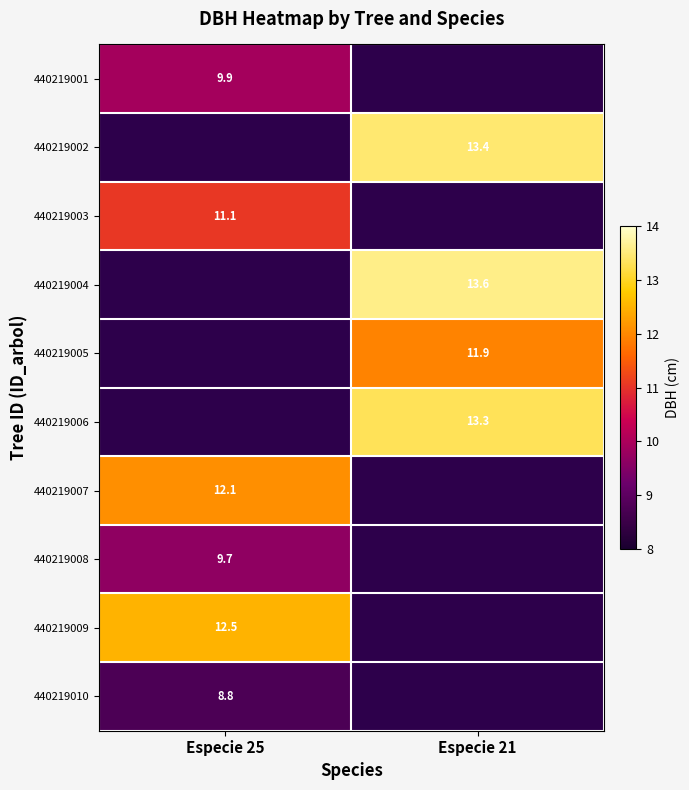

Is it true that 440219010 equals 2.9 at Especie 25?

False